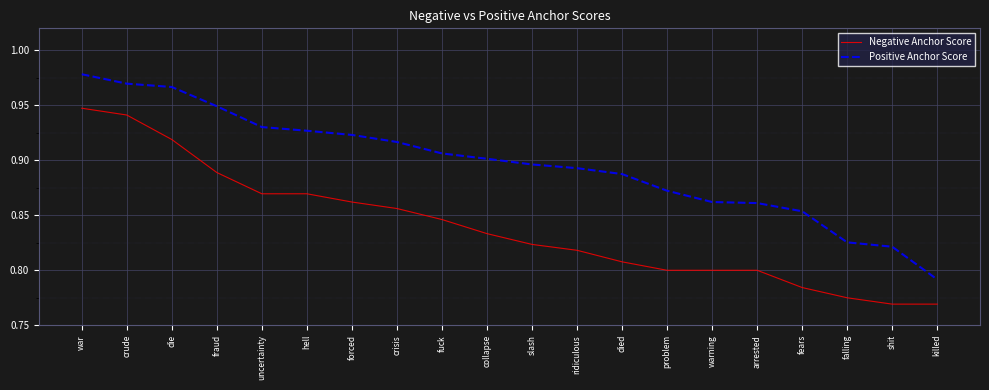

True or false: Positive Anchor Score has more than 2 interior local peaks.

False